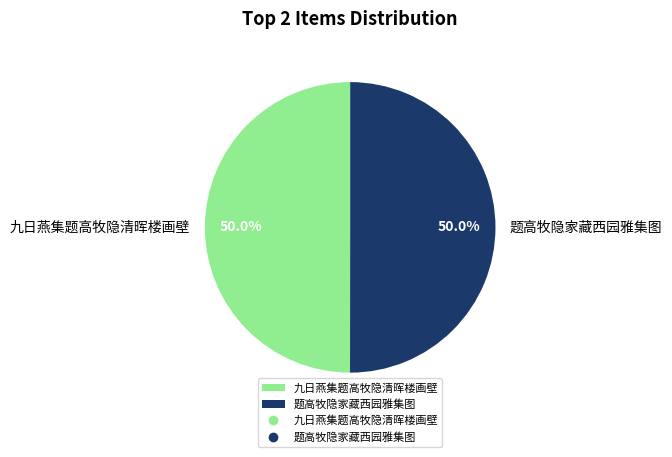

What is the ratio of the value at 题高牧隐家藏西园雅集图 to the value at 九日燕集题高牧隐清晖楼画壁?

1.0